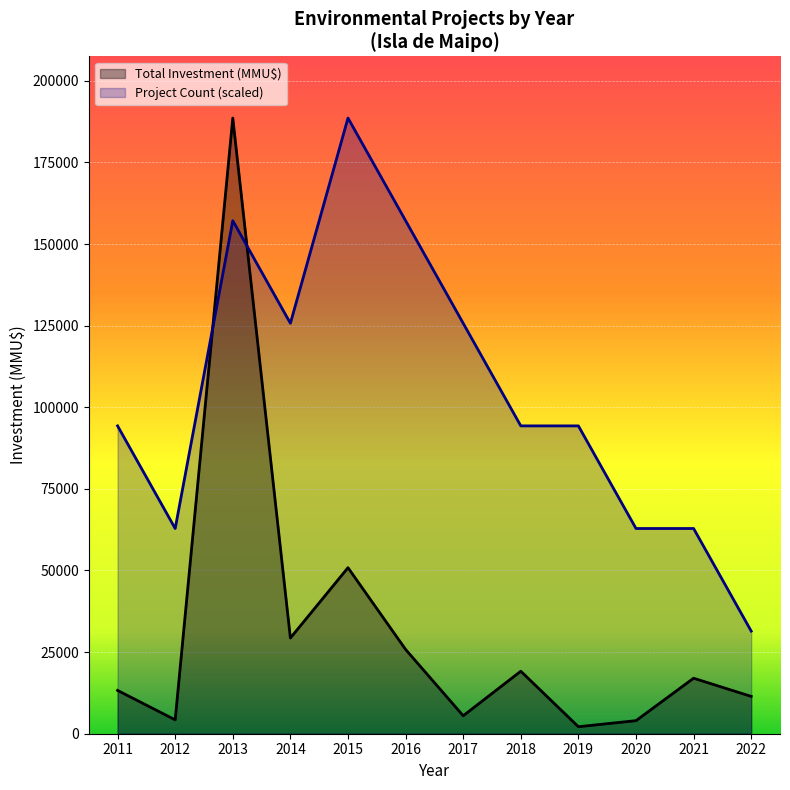

In Count, how many points are higher than both neighbors (excluding endpoints)?

2